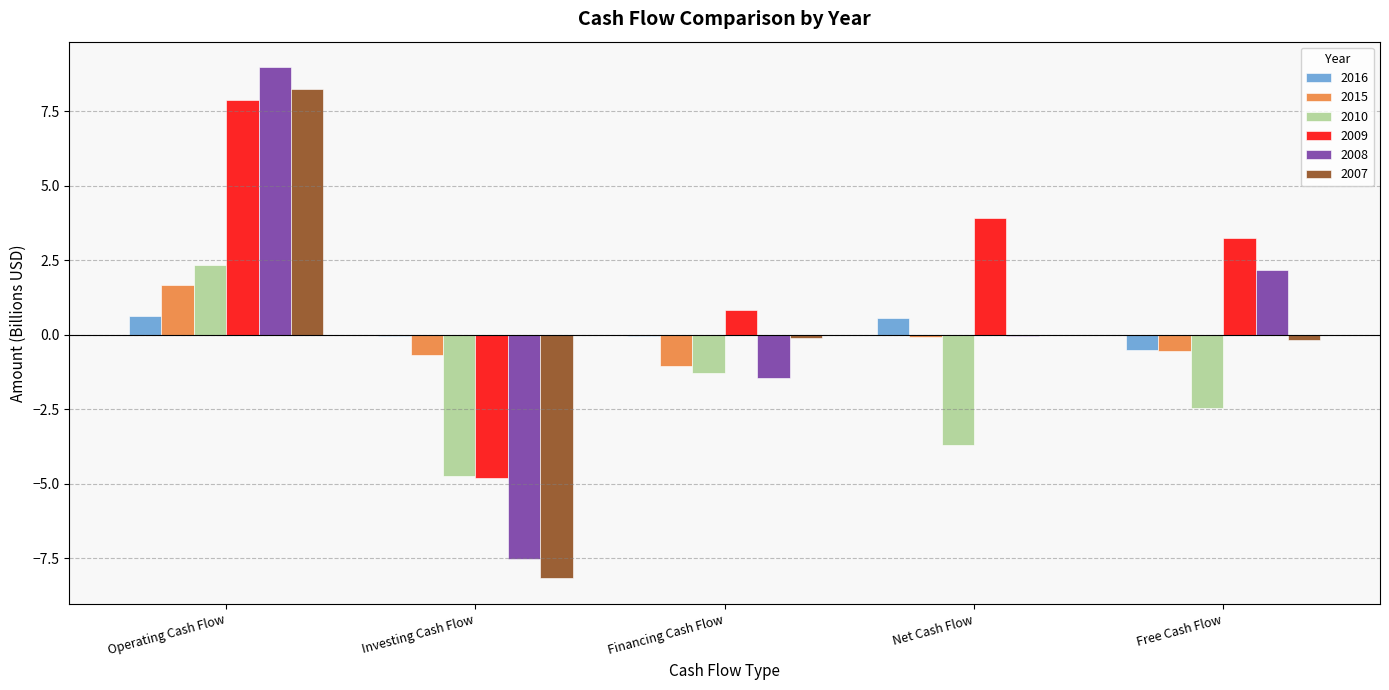

Which label corresponds to the largest value in the chart?

Operating Cash Flow